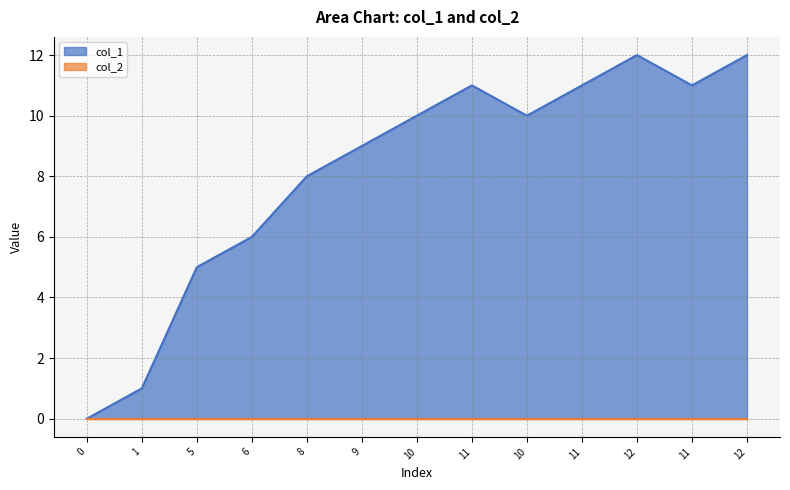

What is the greatest value displayed?

12